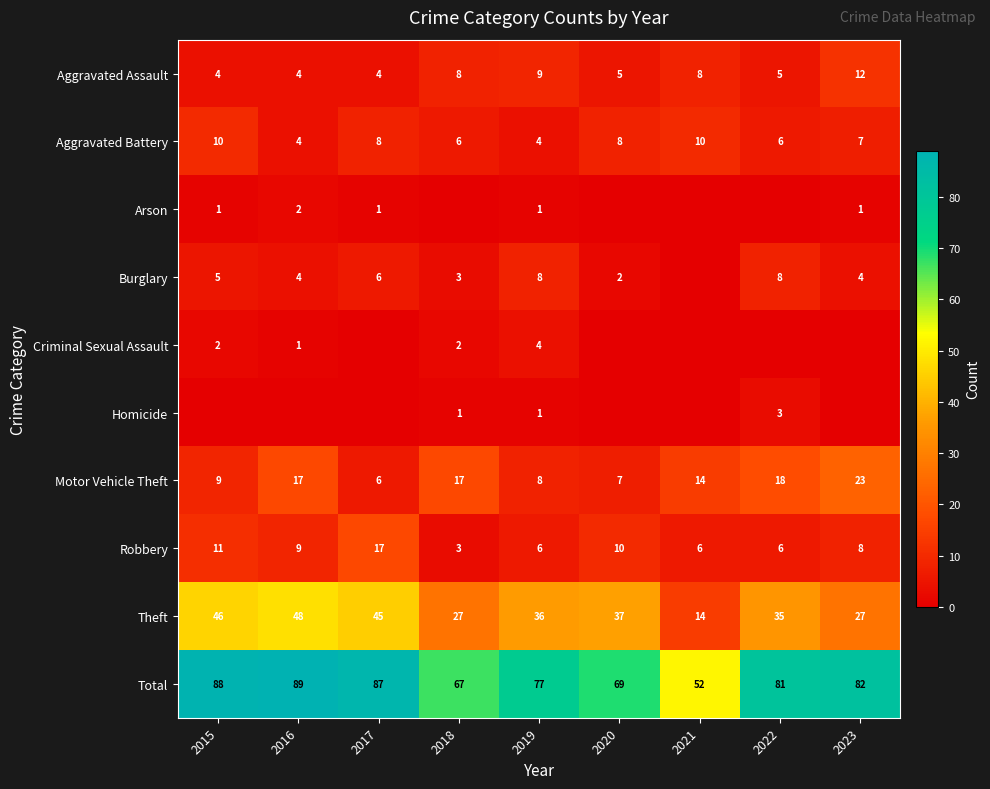

What is the difference between the second highest and minimum values in the Theft series?

32